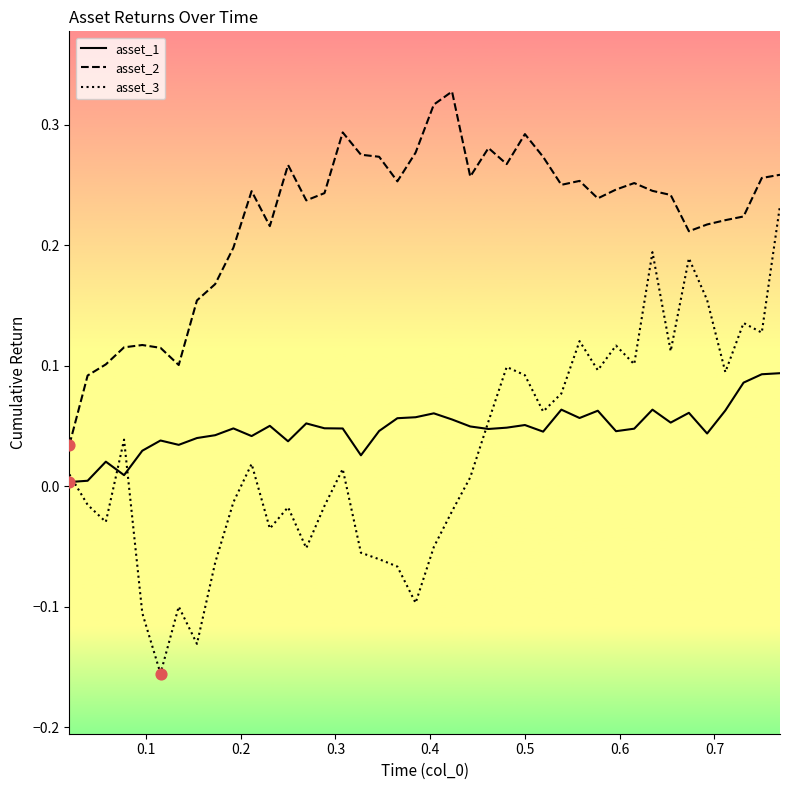

What are all the series names shown in the legend?

asset_1, asset_2, asset_3